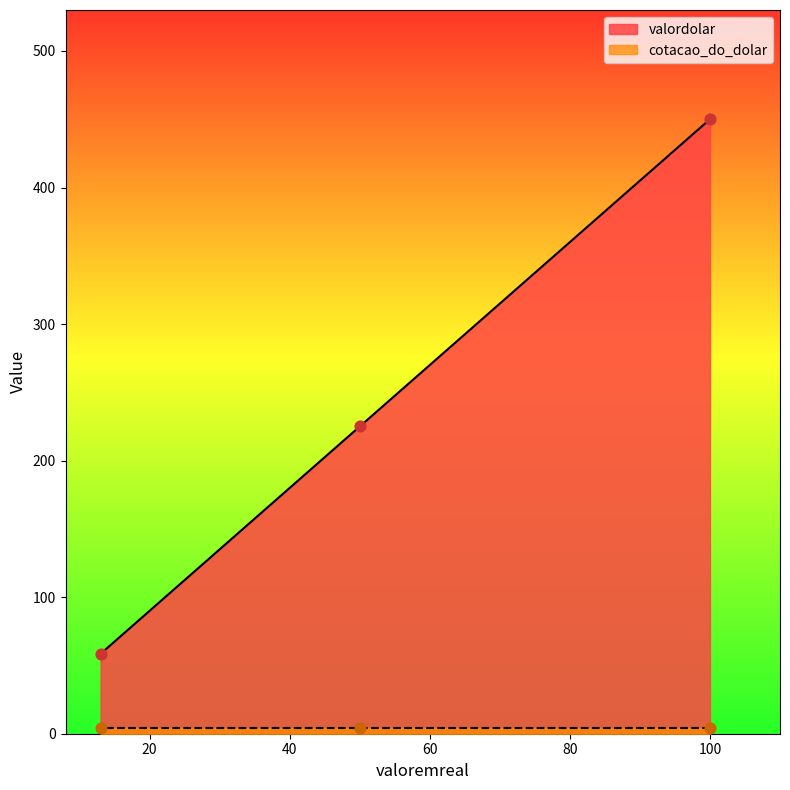

What is the change in value from 50 to 13?

-166.5